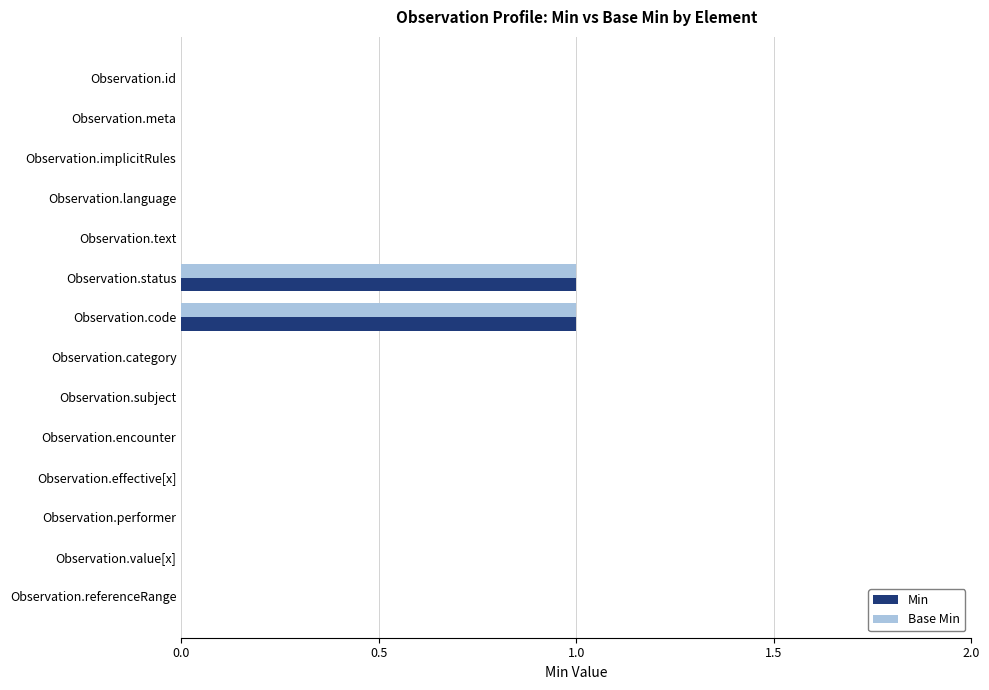

The value of Min at Observation.performer is 0. True or false?

True